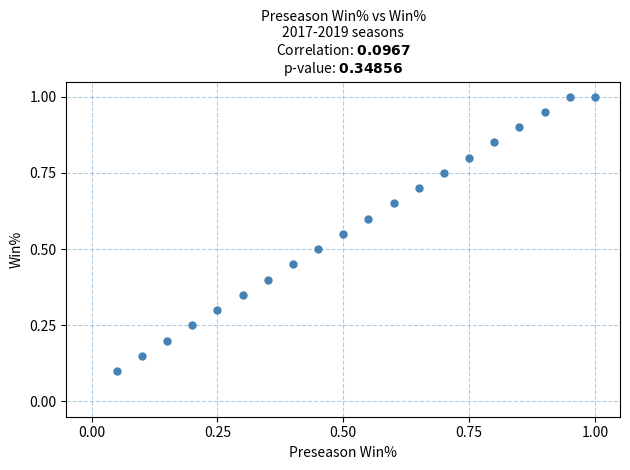

How many points are shown in the scatter plot?

20